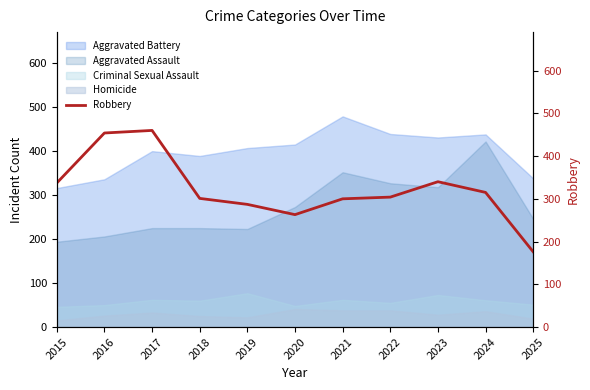

What is the highest value of the Homicide series?

41